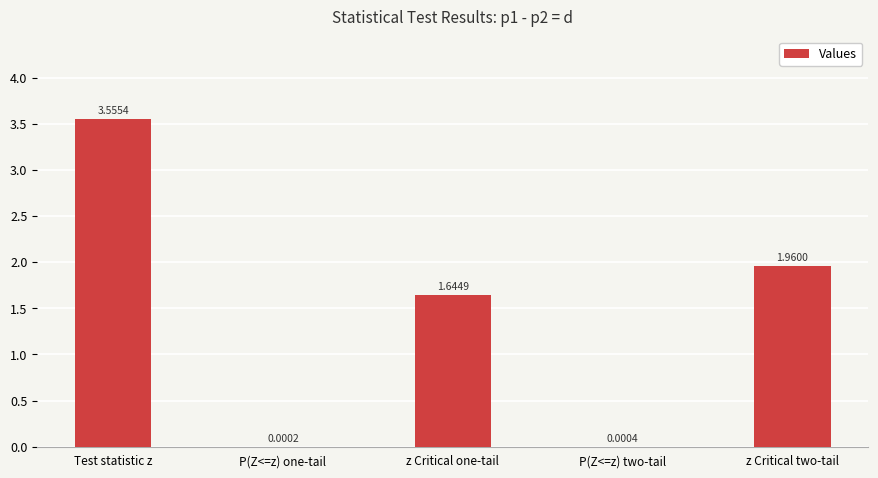

What is the sum of all values?

7.2